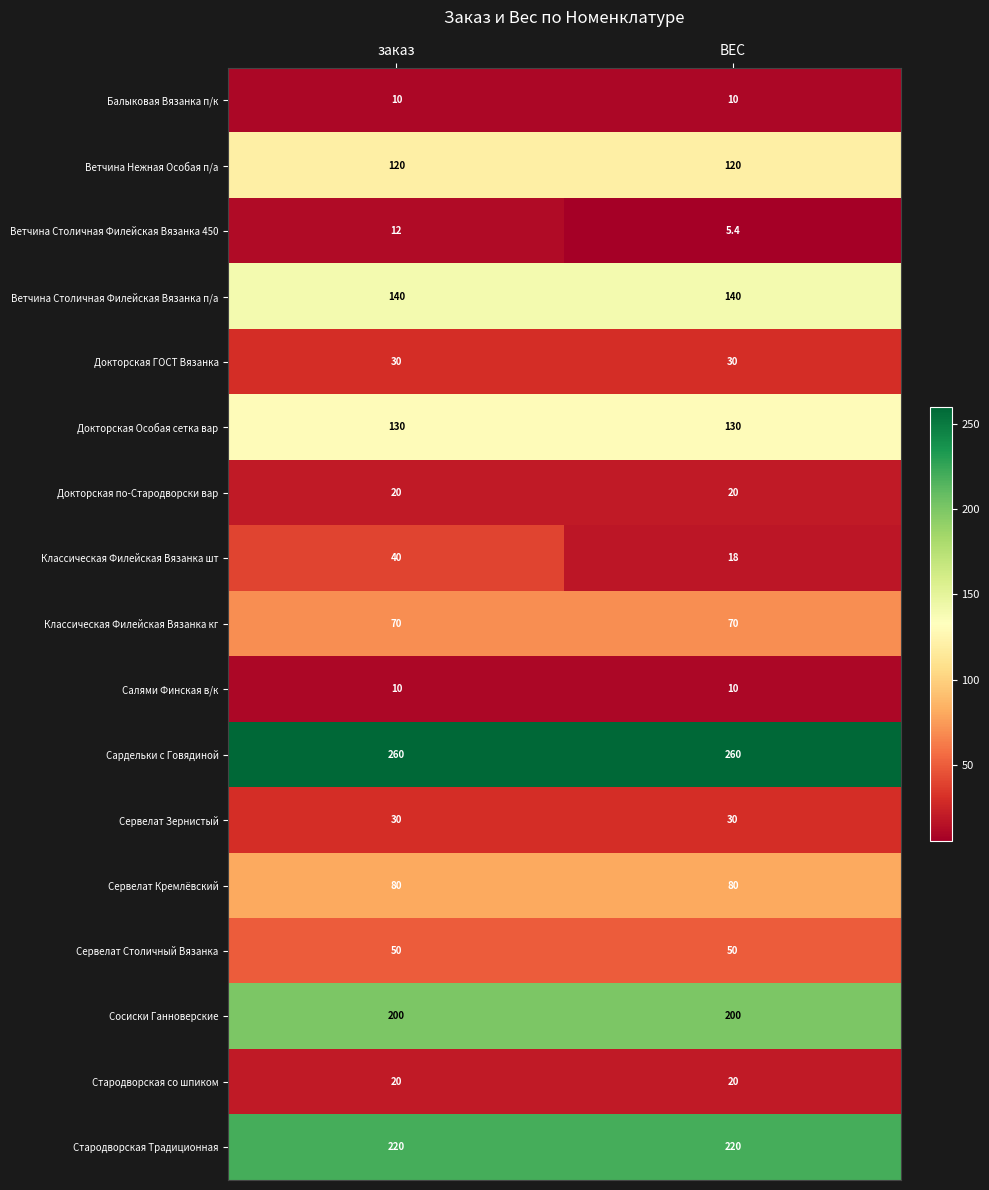

What is the sum of all Салями Финская в/к values?

20.0